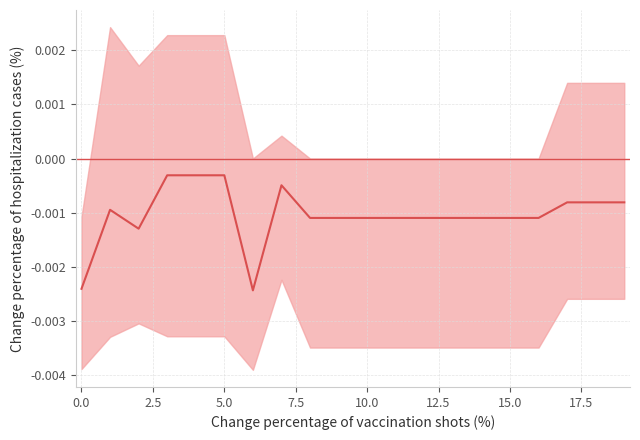

True or false: the data shows -0.0 at 15.0.

False